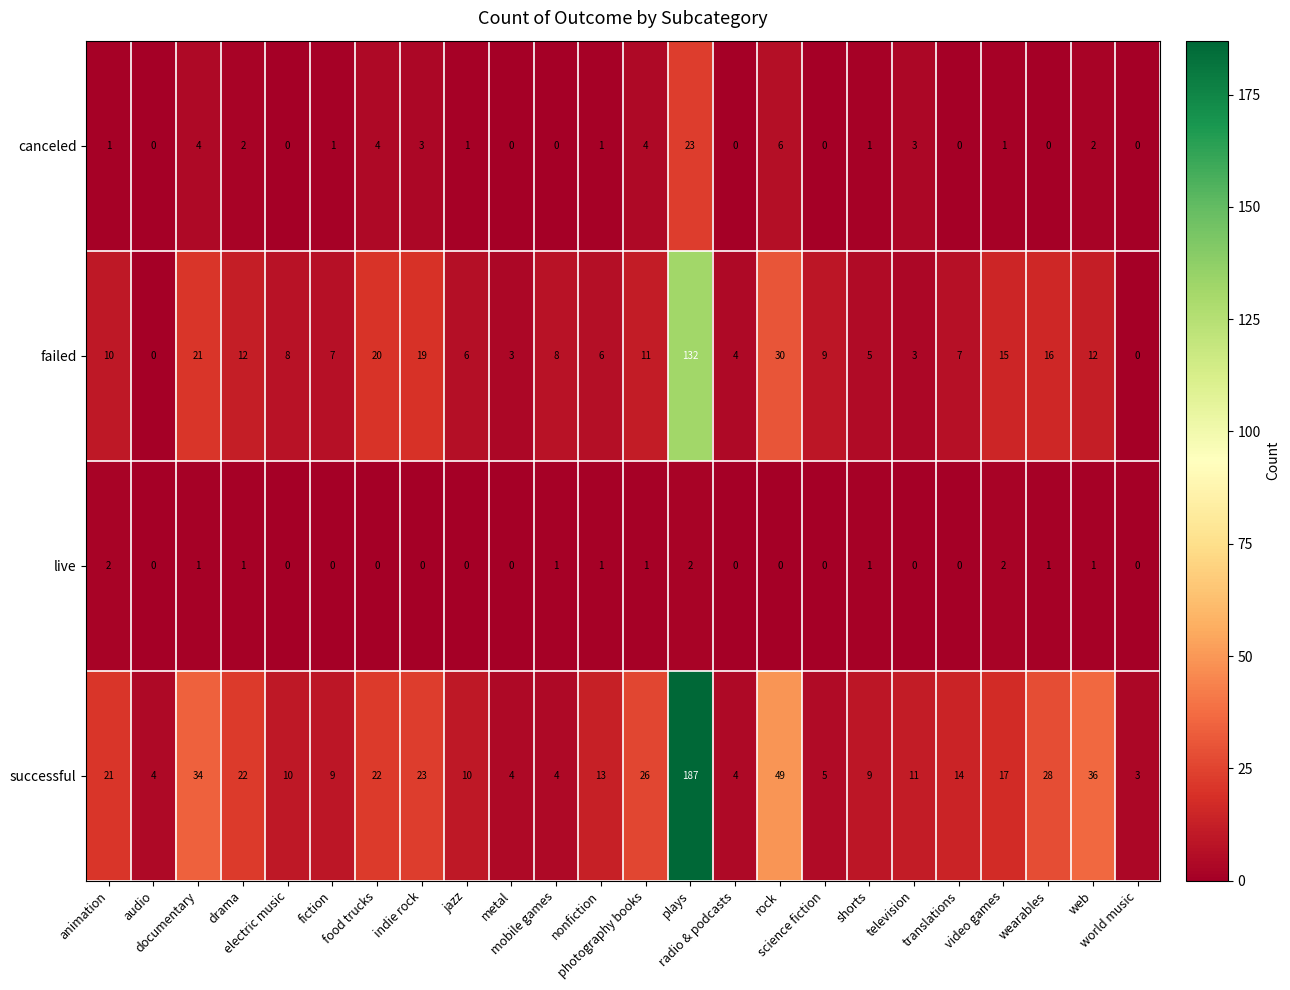

At which category is the sum across all series the highest?

plays